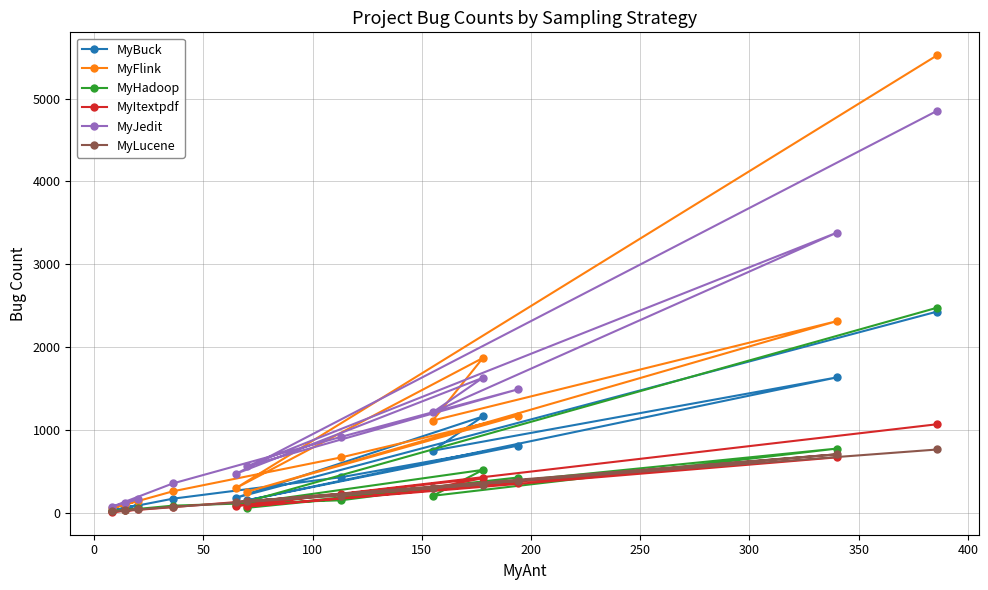

True or false: MyBuck and MyLucene intersect in this chart.

False